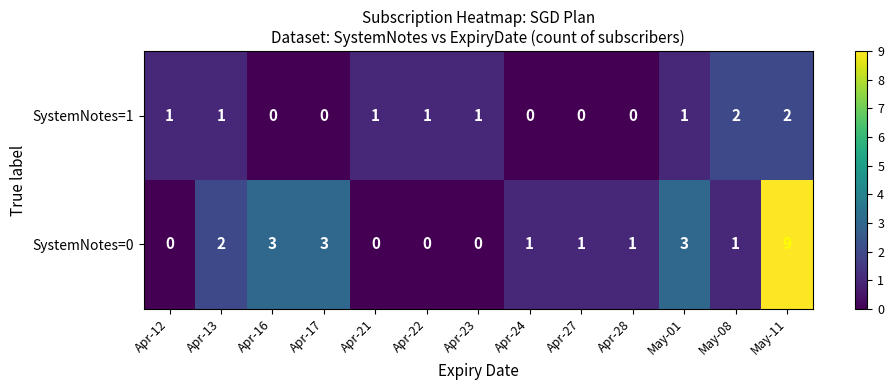

How many categories are shown in the chart?

13